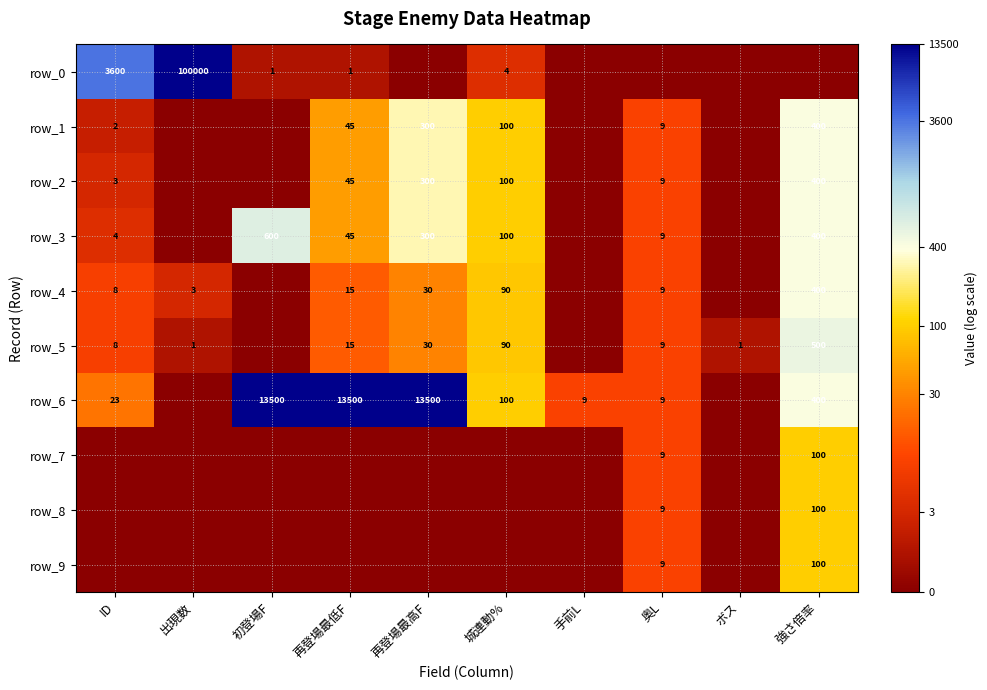

Reading left to right, list all the values displayed in this chart.

row_0: ID=8.2	出現数=11.5	初登場F=0.7	再登場最低F=0.7	再登場最高F=0.0	城連動%=1.6	手前L=0.0	奥L=0.0	ボス=0.0	強さ倍率=0.0
row_1: ID=1.1	出現数=0.0	初登場F=0.0	再登場最低F=3.8	再登場最高F=5.7	城連動%=4.6	手前L=0.0	奥L=2.3	ボス=0.0	強さ倍率=6.0
row_2: ID=1.4	出現数=0.0	初登場F=0.0	再登場最低F=3.8	再登場最高F=5.7	城連動%=4.6	手前L=0.0	奥L=2.3	ボス=0.0	強さ倍率=6.0
row_3: ID=1.6	出現数=0.0	初登場F=6.4	再登場最低F=3.8	再登場最高F=5.7	城連動%=4.6	手前L=0.0	奥L=2.3	ボス=0.0	強さ倍率=6.0
row_4: ID=2.2	出現数=1.4	初登場F=0.0	再登場最低F=2.8	再登場最高F=3.4	城連動%=4.5	手前L=0.0	奥L=2.3	ボス=0.0	強さ倍率=6.0
row_5: ID=2.2	出現数=0.7	初登場F=0.0	再登場最低F=2.8	再登場最高F=3.4	城連動%=4.5	手前L=0.0	奥L=2.3	ボス=0.7	強さ倍率=6.2
row_6: ID=3.2	出現数=0.0	初登場F=9.5	再登場最低F=9.5	再登場最高F=9.5	城連動%=4.6	手前L=2.3	奥L=2.3	ボス=0.0	強さ倍率=6.0
row_7: ID=0.0	出現数=0.0	初登場F=0.0	再登場最低F=0.0	再登場最高F=0.0	城連動%=0.0	手前L=0.0	奥L=2.3	ボス=0.0	強さ倍率=4.6
row_8: ID=0.0	出現数=0.0	初登場F=0.0	再登場最低F=0.0	再登場最高F=0.0	城連動%=0.0	手前L=0.0	奥L=2.3	ボス=0.0	強さ倍率=4.6
row_9: ID=0.0	出現数=0.0	初登場F=0.0	再登場最低F=0.0	再登場最高F=0.0	城連動%=0.0	手前L=0.0	奥L=2.3	ボス=0.0	強さ倍率=4.6